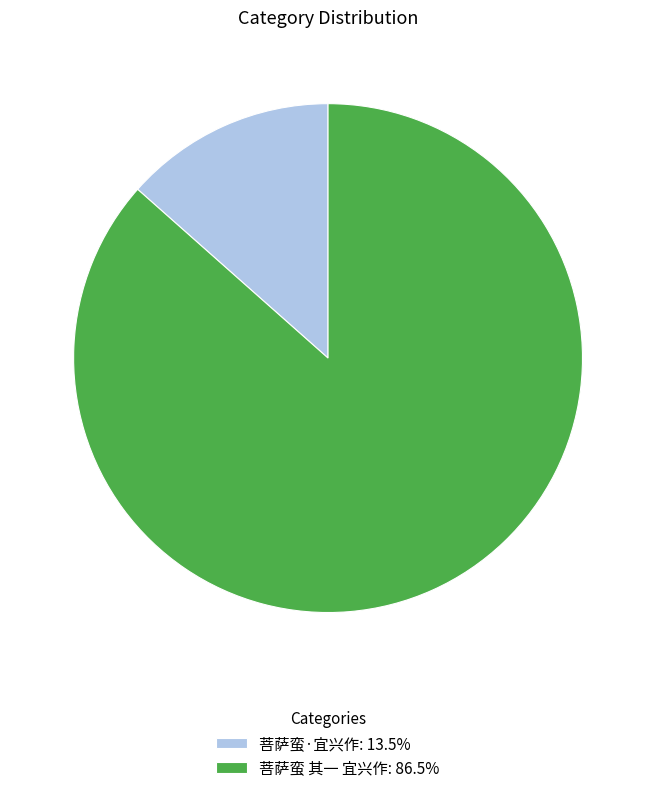

Do 菩萨蛮 其一 宜兴作: 86.5% and 菩萨蛮·宜兴作: 13.5% together represent more than half of the pie?

Yes